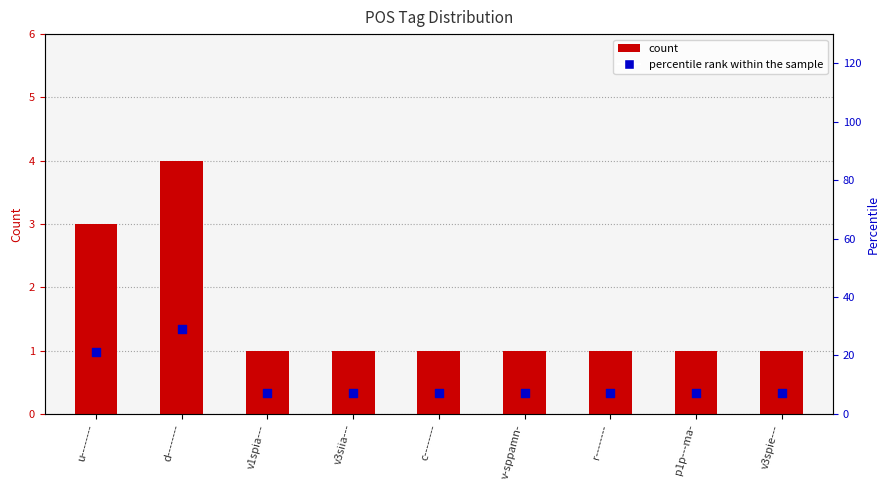

Is the value of percentile rank within the sample at c-------- greater than the value of count at v3spie---?

Yes